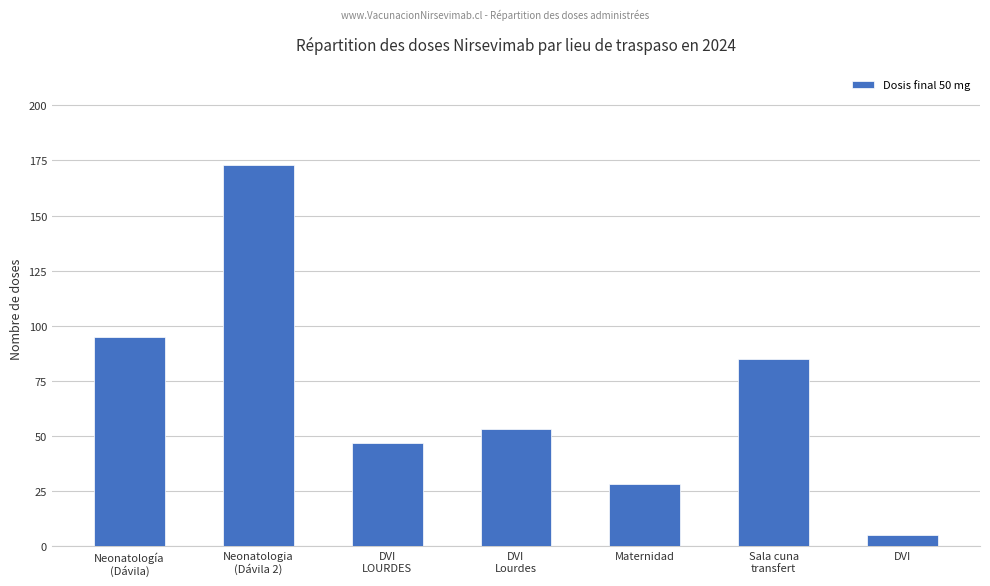

What is the minimum value shown in the chart?

5